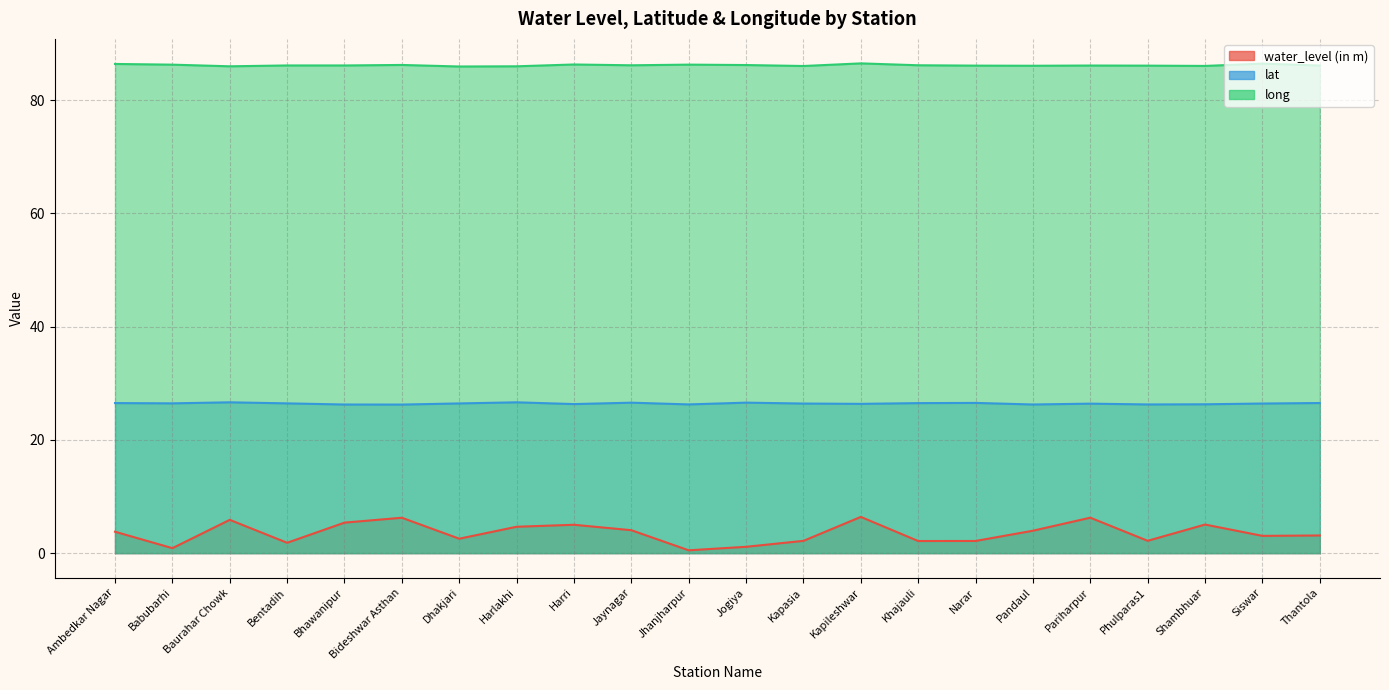

What is the sum of all long values?

1895.8